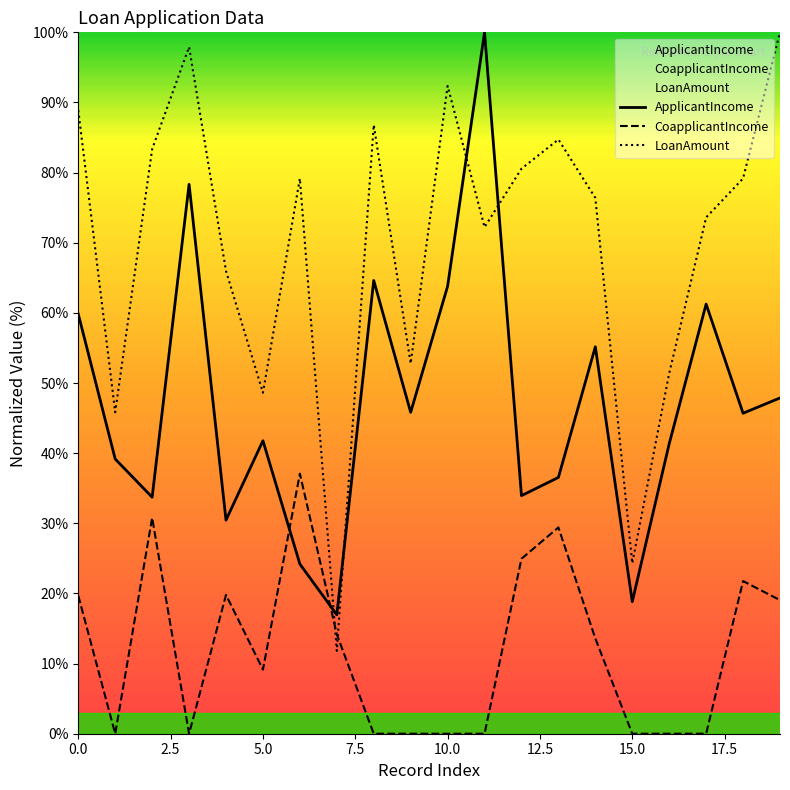

Where is the first local maximum for CoapplicantIncome?

2